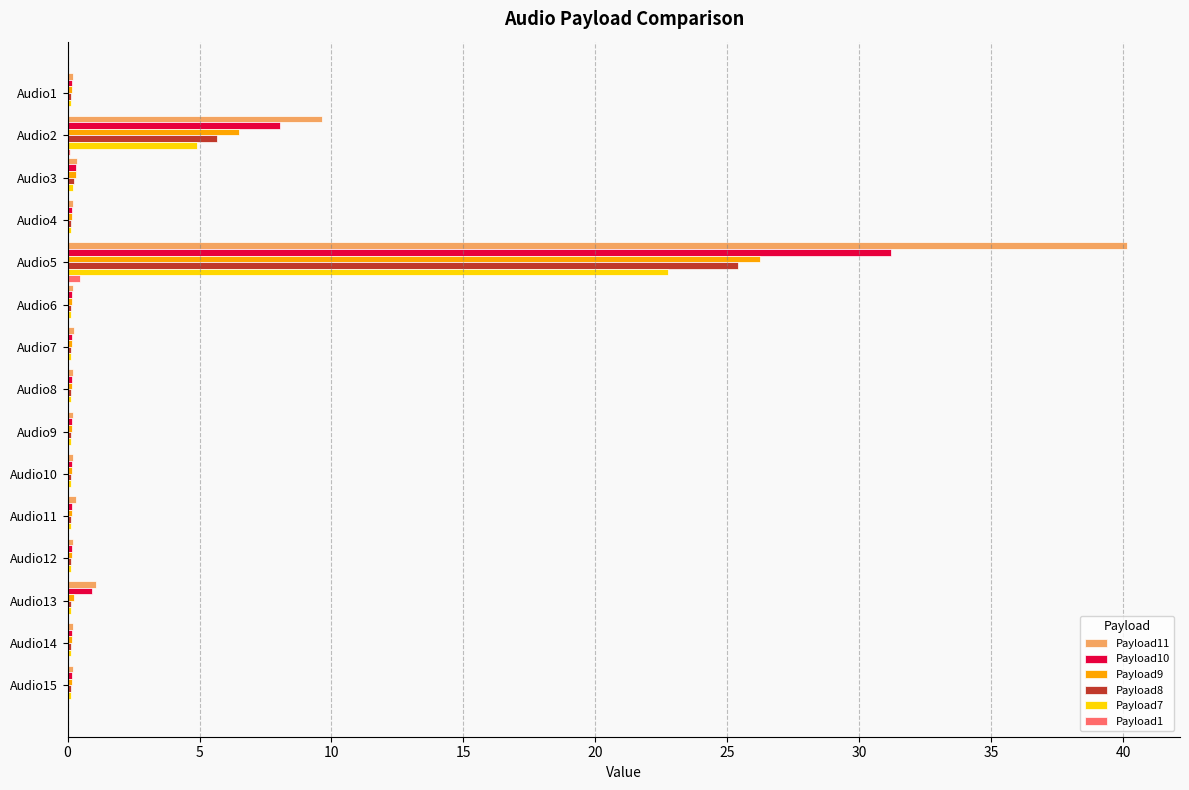

At which category does the chart reach its peak across all series?

Audio5